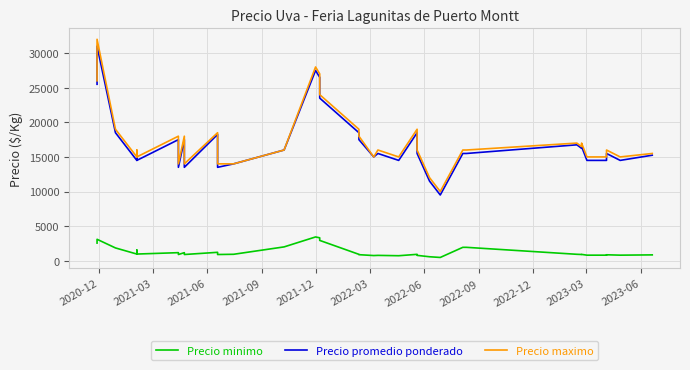

True or false: Precio minimo and Precio maximo cross at least once.

False